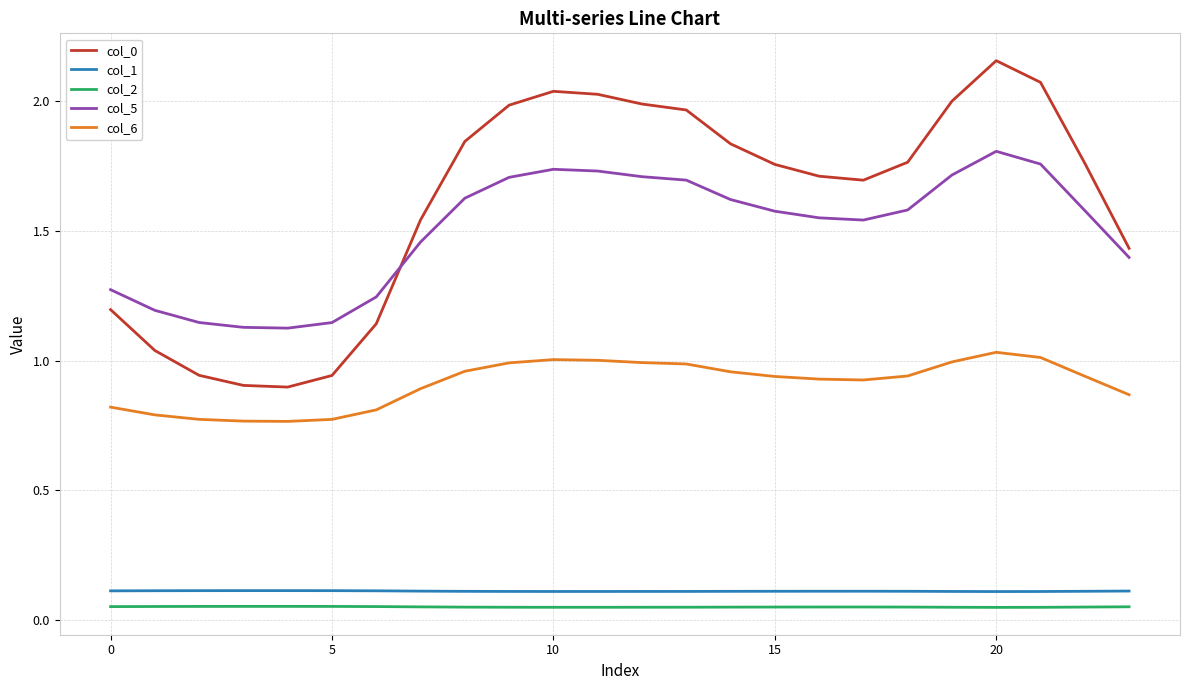

True or false: col_0 and col_1 cross at least once.

False